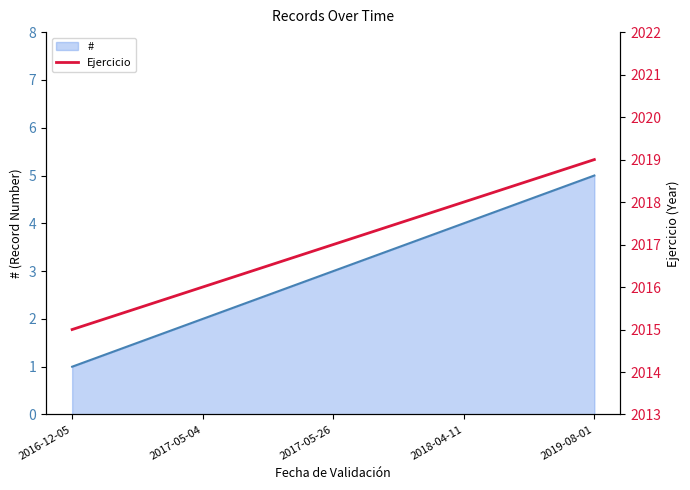

True or false: # and Ejercicio intersect in this chart.

False